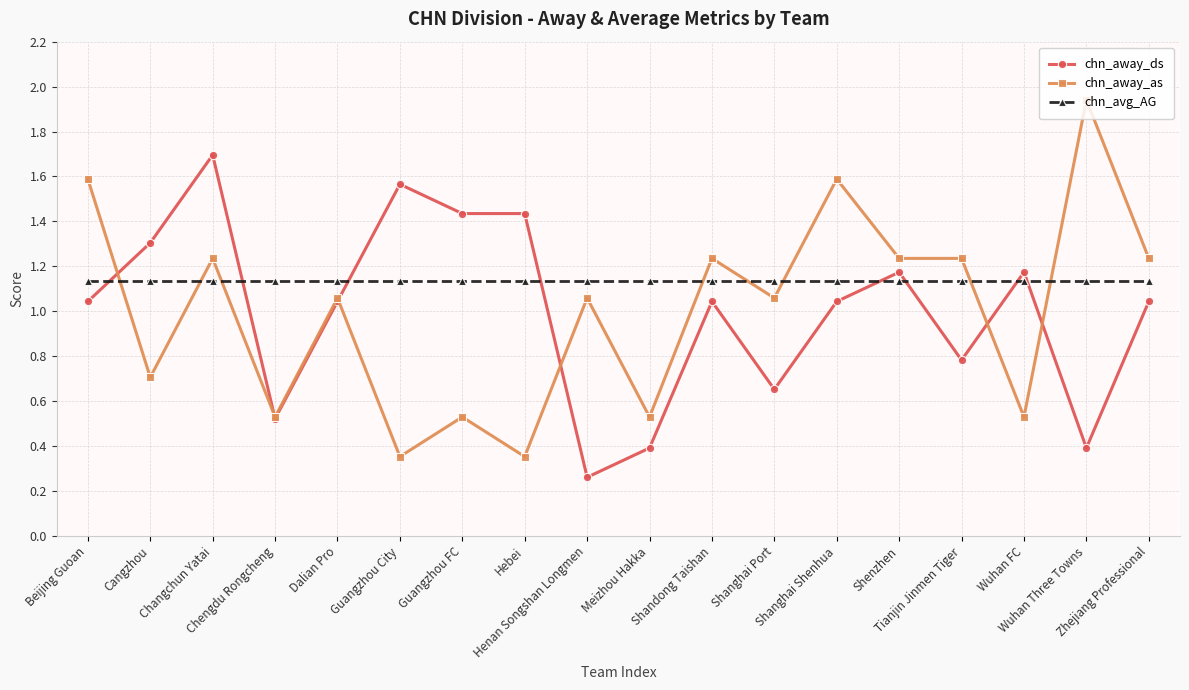

Which series has the widest spread of values?

chn_away_as